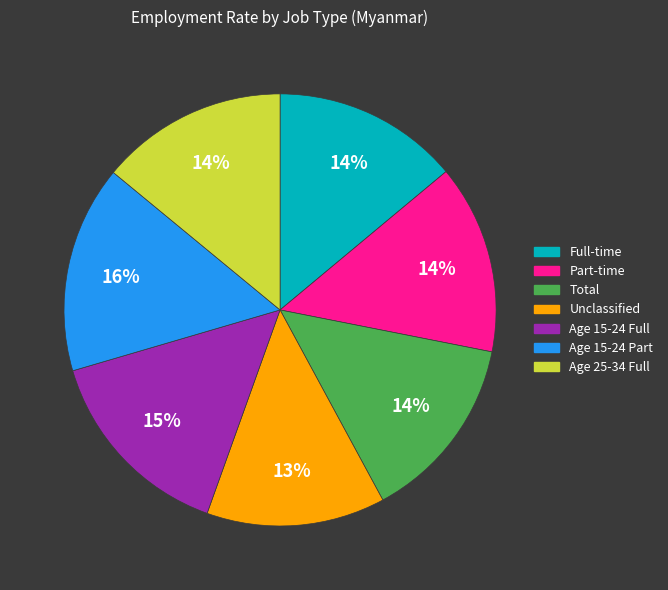

Combined, do Age 15-24 Part and Age 25-34 Full account for over 50%?

No